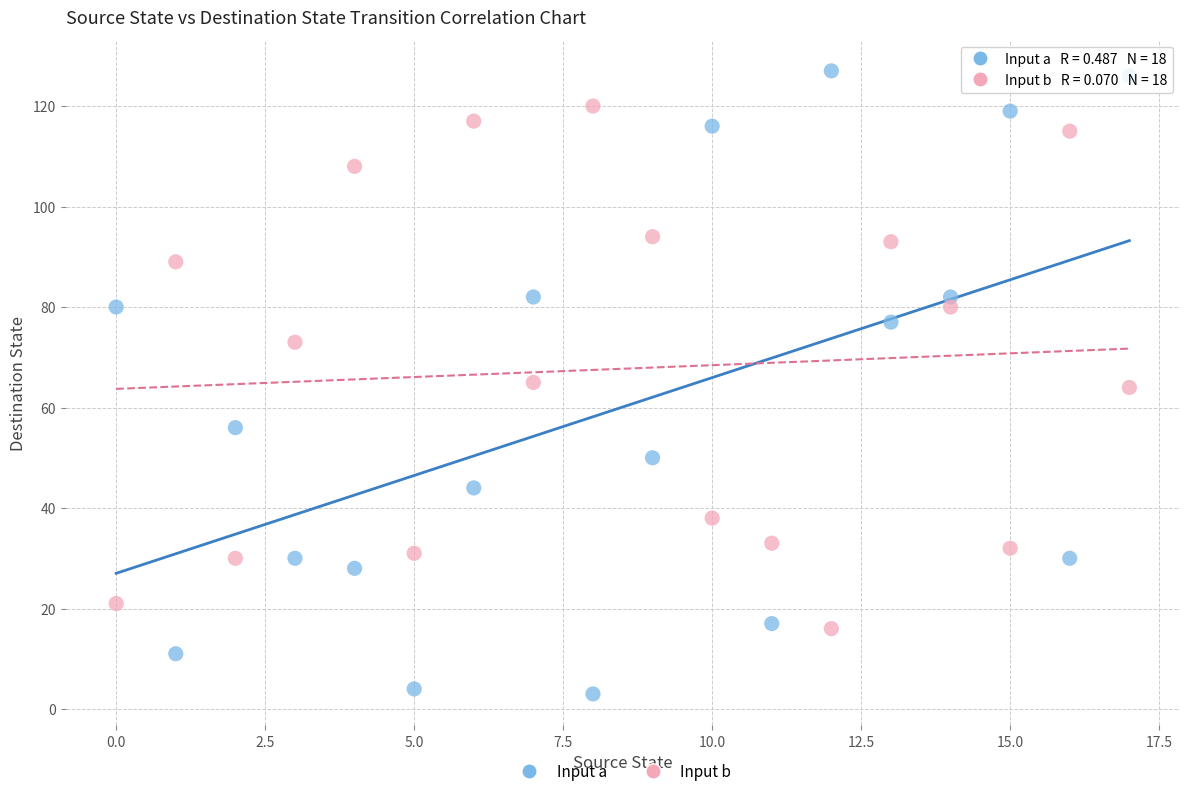

Which series contains the lowest Y value?

Input a